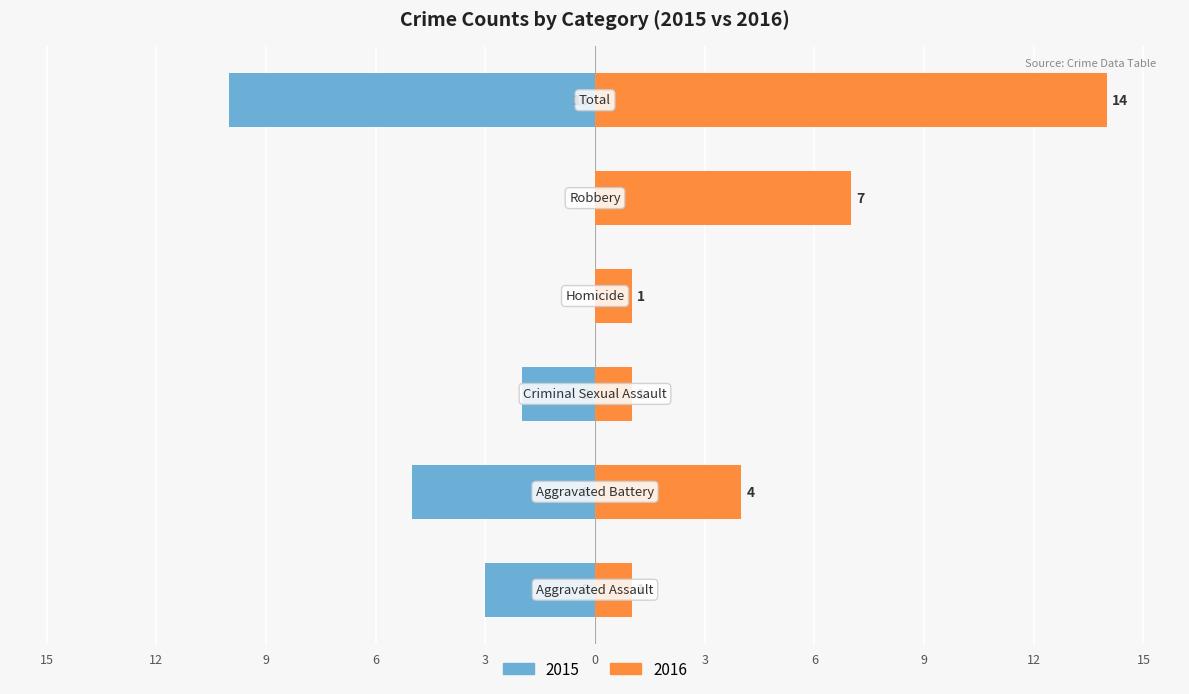

What is the label of the 6th bar from the left?

Total